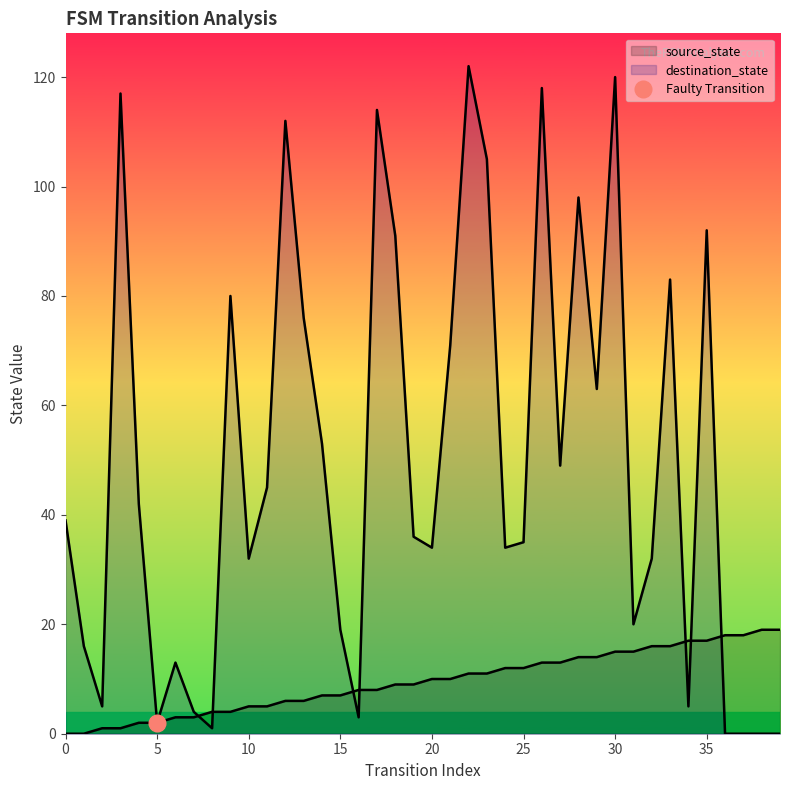

Rank the categories by source_state value from highest to lowest.

38, 39, 36, 37, 34, 35, 32, 33, 30, 31, 28, 29, 26, 27, 24, 25, 22, 23, 20, 21, 18, 19, 16, 17, 14, 15, 12, 13, 10, 11, 8, 9, 6, 7, 4, 5, 2, 3, 0, 1